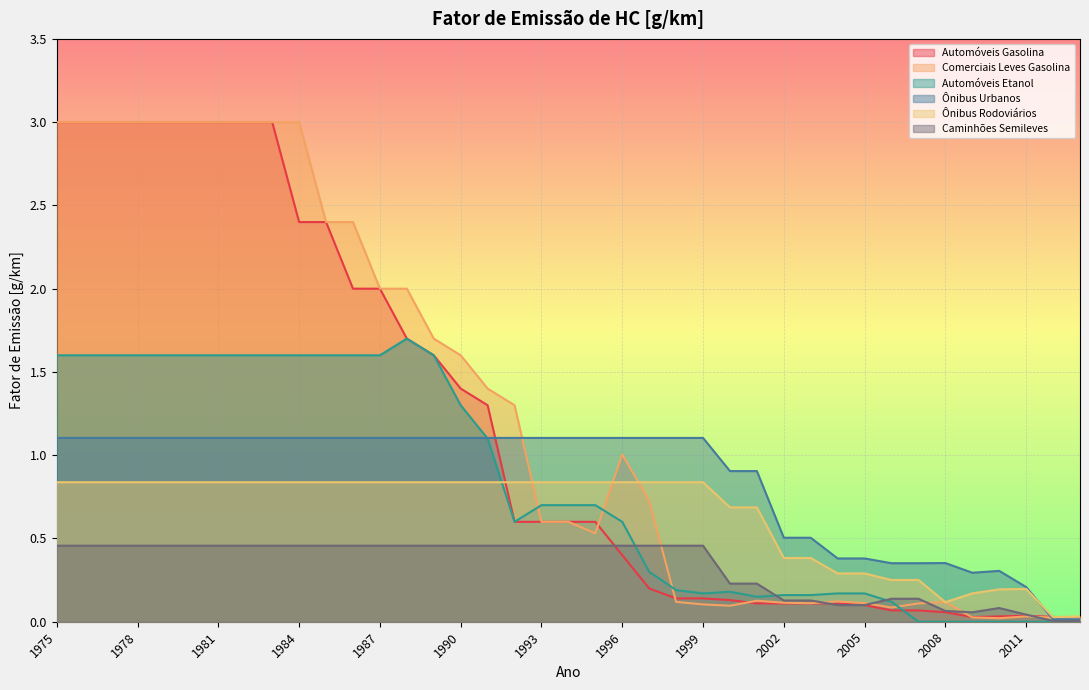

Which has a higher value, 2008 or 1997?

1997